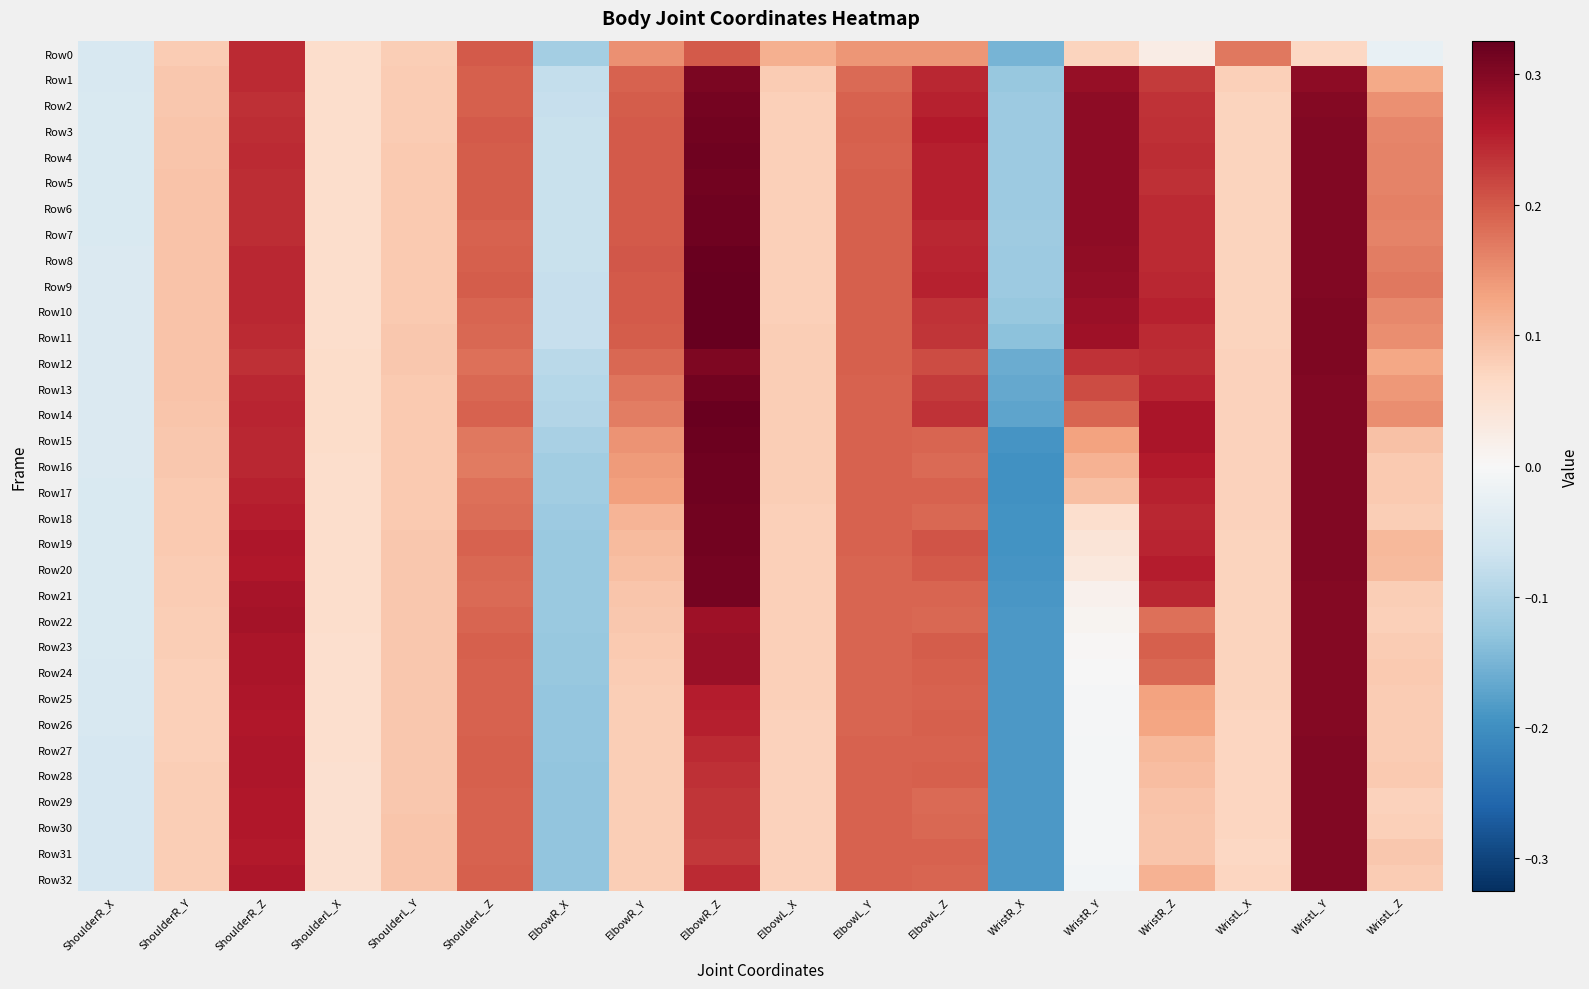

Which series changed the most between ElbowR_Z and WristR_Z?

Row0